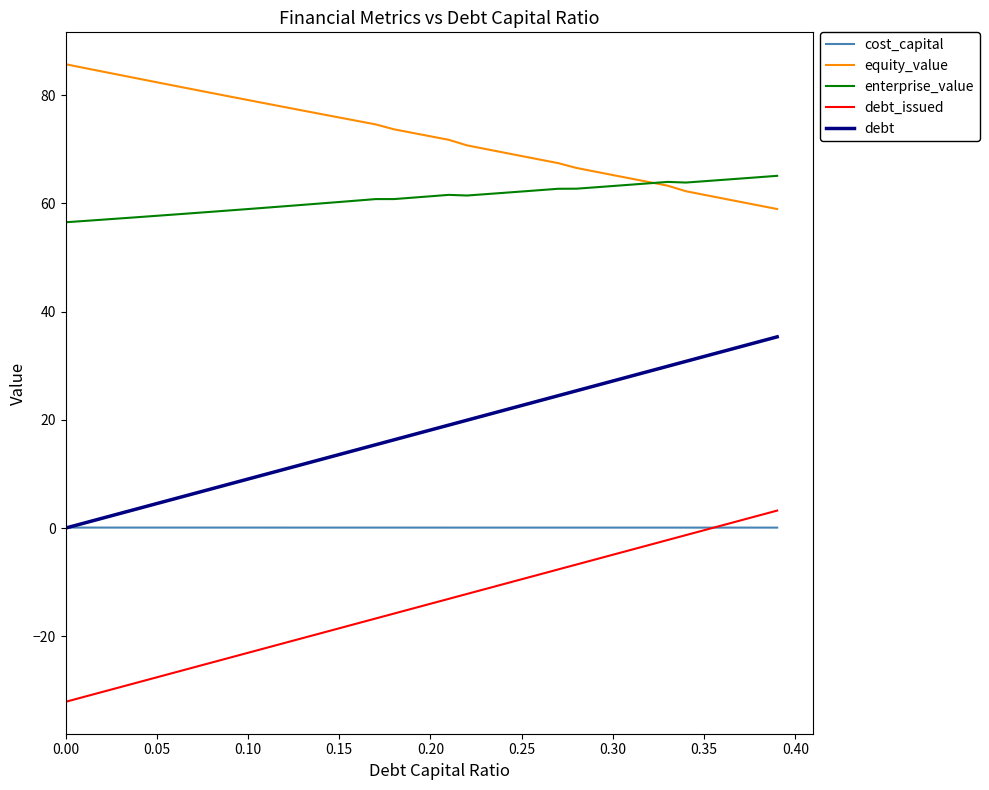

True or false: enterprise_value and cost_capital cross at least once.

False